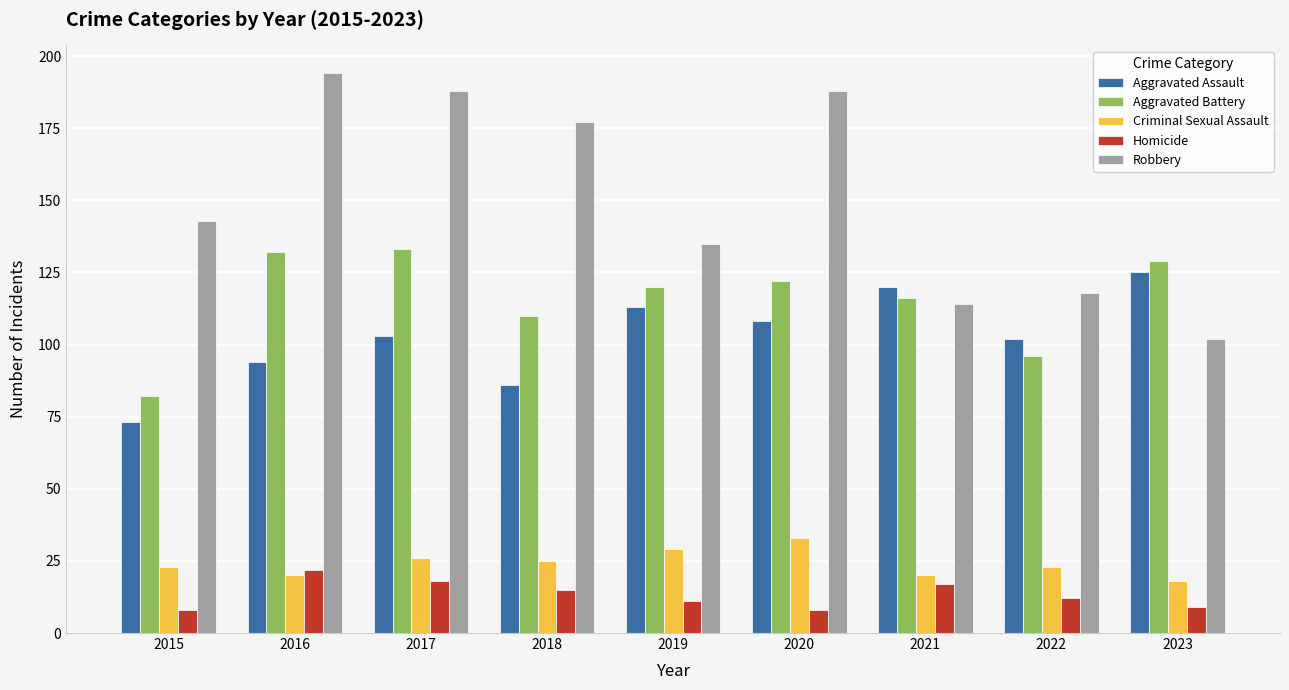

What is the highest value of the Criminal Sexual Assault series?

33